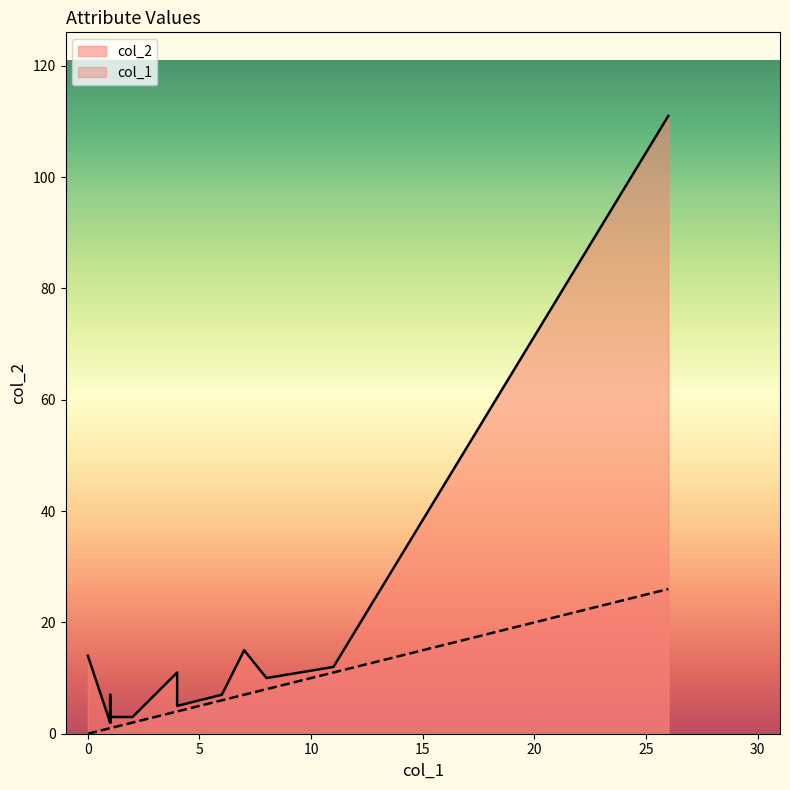

How many values in col_1 are above zero?

17